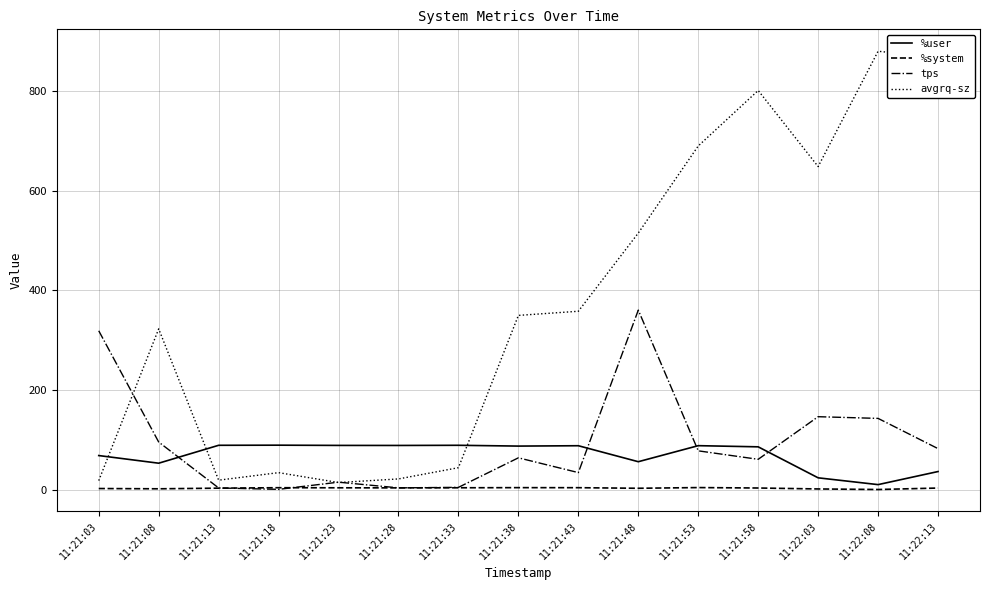

True or false: %user has a value of 40.7 at 11:21:23.

False